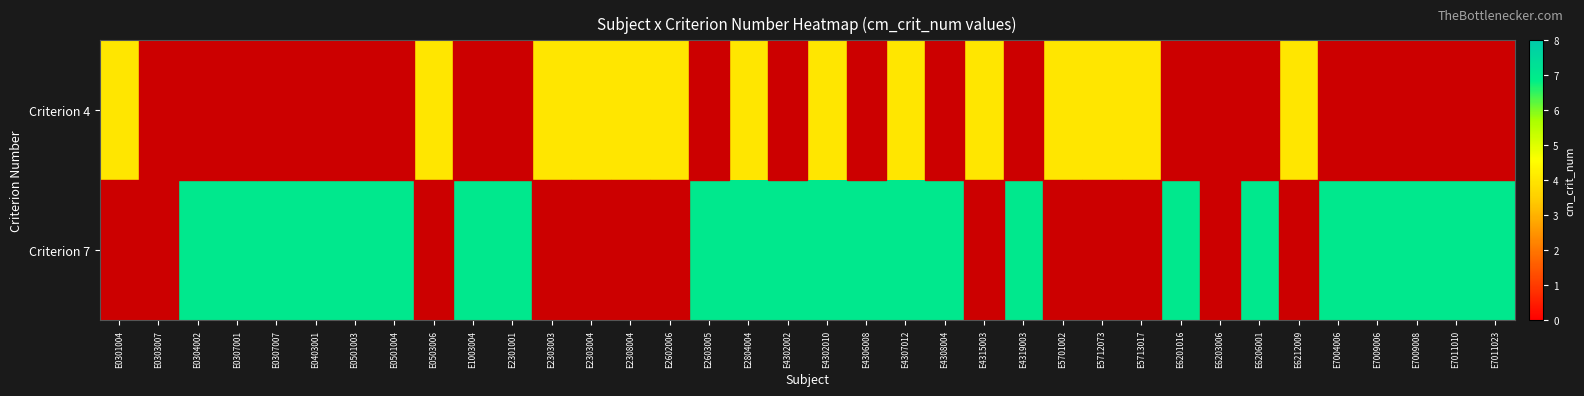

List the series in order of their peak value, lowest first.

Criterion 4, Criterion 7